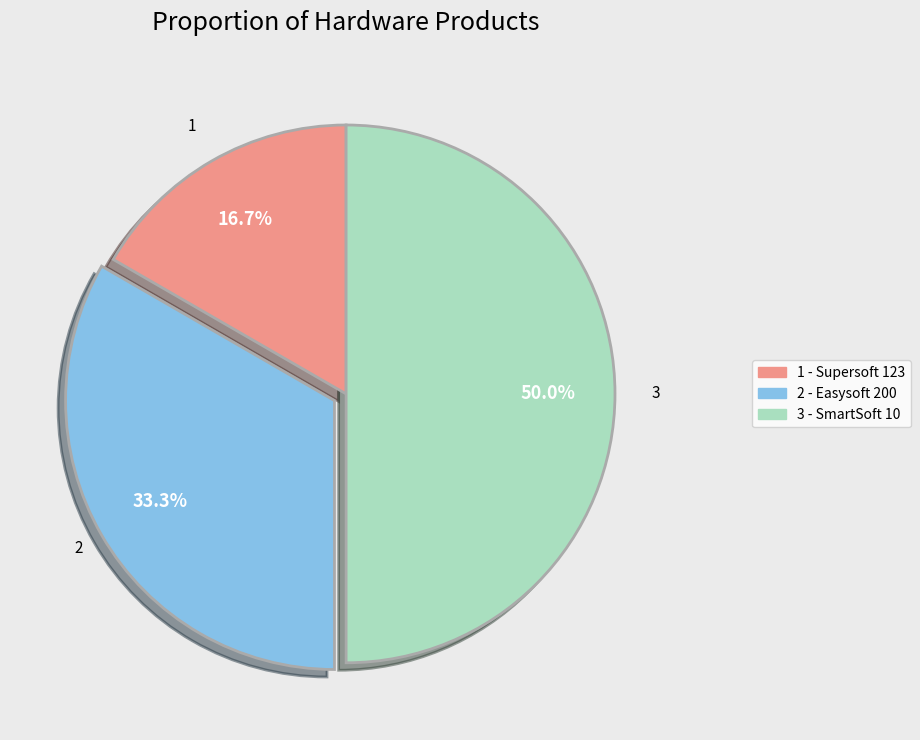

Is there a majority slice in this chart?

No